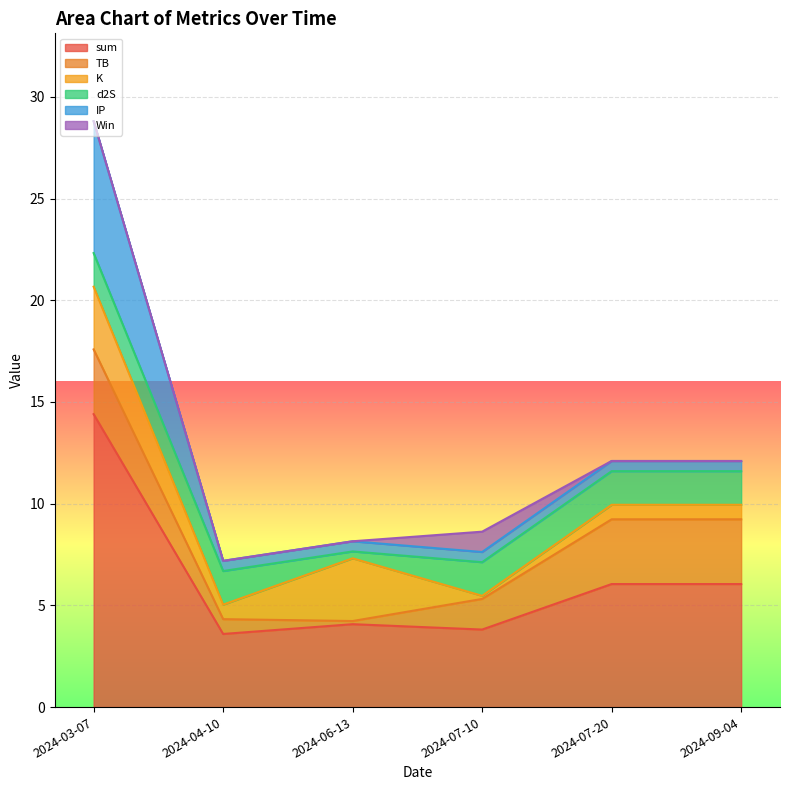

How many lines are shown in the chart?

6